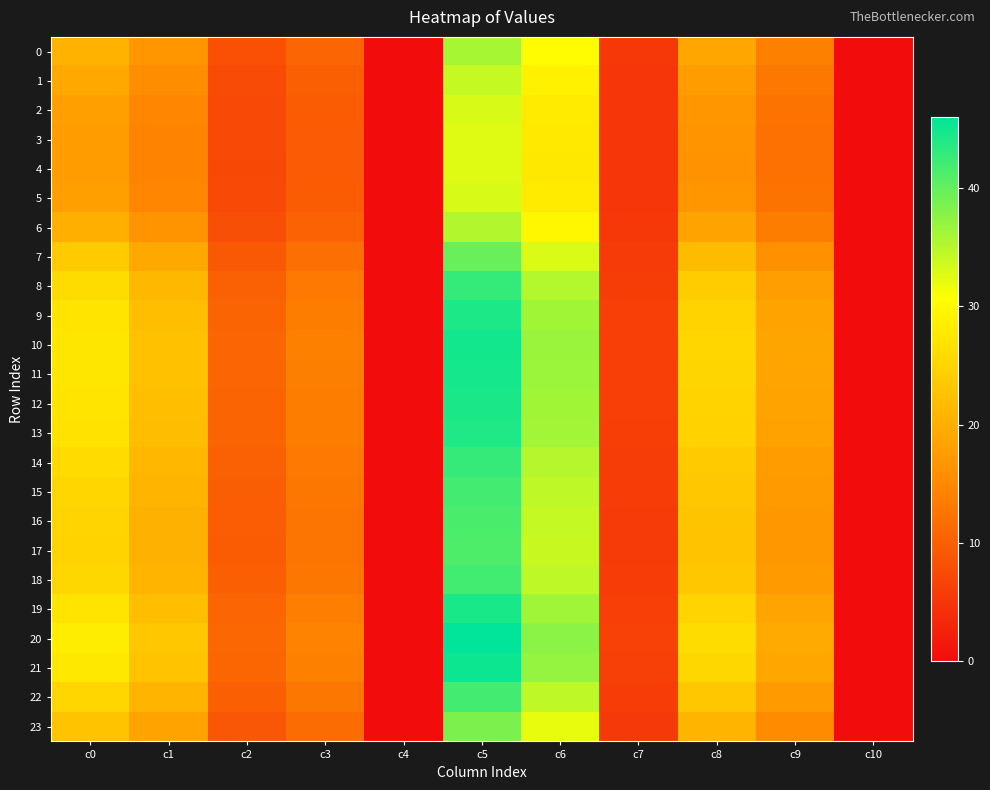

Reading left to right, list all the values displayed in this chart.

0: c0=20.6	c1=16.7	c2=8.2	c3=10.6	c4=0.0	c5=35.9	c6=30.1	c7=5.2	c8=18.9	c9=14.0	c10=0.0
1: c0=19.1	c1=15.5	c2=7.7	c3=10.0	c4=0.0	c5=34.1	c6=28.9	c7=5.1	c8=17.5	c9=12.9	c10=0.0
2: c0=18.1	c1=14.7	c2=7.4	c3=9.6	c4=0.0	c5=33.0	c6=28.1	c7=5.0	c8=16.6	c9=12.4	c10=0.0
3: c0=17.7	c1=14.4	c2=7.3	c3=9.5	c4=0.0	c5=32.6	c6=27.8	c7=5.0	c8=16.3	c9=12.2	c10=0.0
4: c0=17.6	c1=14.3	c2=7.3	c3=9.4	c4=0.0	c5=32.5	c6=27.7	c7=5.0	c8=16.2	c9=12.1	c10=0.0
5: c0=18.1	c1=14.7	c2=7.4	c3=9.6	c4=0.0	c5=33.0	c6=28.1	c7=5.0	c8=16.6	c9=12.4	c10=0.0
6: c0=20.0	c1=16.3	c2=8.0	c3=10.4	c4=0.0	c5=35.3	c6=29.7	c7=5.2	c8=18.4	c9=13.6	c10=0.0
7: c0=23.6	c1=19.2	c2=9.2	c3=11.9	c4=0.0	c5=39.6	c6=32.9	c7=5.5	c8=21.6	c9=16.0	c10=0.0
8: c0=26.0	c1=21.2	c2=10.2	c3=13.1	c4=0.0	c5=42.8	c6=35.2	c7=5.9	c8=23.8	c9=17.7	c10=0.0
9: c0=27.0	c1=22.1	c2=10.6	c3=13.6	c4=0.0	c5=44.3	c6=36.3	c7=6.1	c8=24.8	c9=18.4	c10=0.0
10: c0=27.4	c1=22.5	c2=10.7	c3=13.8	c4=0.0	c5=44.8	c6=36.7	c7=6.2	c8=25.2	c9=18.7	c10=0.0
11: c0=27.4	c1=22.4	c2=10.7	c3=13.8	c4=0.0	c5=44.7	c6=36.6	c7=6.2	c8=25.1	c9=18.7	c10=0.0
12: c0=27.1	c1=22.2	c2=10.6	c3=13.7	c4=0.0	c5=44.3	c6=36.3	c7=6.1	c8=24.8	c9=18.5	c10=0.0
13: c0=26.9	c1=22.0	c2=10.5	c3=13.6	c4=0.0	c5=44.1	c6=36.1	c7=6.1	c8=24.7	c9=18.3	c10=0.0
14: c0=25.9	c1=21.2	c2=10.1	c3=13.0	c4=0.0	c5=42.7	c6=35.1	c7=5.9	c8=23.8	c9=17.7	c10=0.0
15: c0=25.3	c1=20.7	c2=9.9	c3=12.7	c4=0.0	c5=41.9	c6=34.5	c7=5.8	c8=23.2	c9=17.2	c10=0.0
16: c0=24.9	c1=20.4	c2=9.7	c3=12.5	c4=0.0	c5=41.4	c6=34.2	c7=5.7	c8=22.9	c9=17.0	c10=0.0
17: c0=24.8	c1=20.3	c2=9.7	c3=12.5	c4=0.0	c5=41.3	c6=34.0	c7=5.7	c8=22.8	c9=16.9	c10=0.0
18: c0=25.4	c1=20.7	c2=9.9	c3=12.8	c4=0.0	c5=42.0	c6=34.6	c7=5.8	c8=23.3	c9=17.3	c10=0.0
19: c0=27.2	c1=22.2	c2=10.6	c3=13.7	c4=0.0	c5=44.4	c6=36.4	c7=6.1	c8=24.9	c9=18.5	c10=0.0
20: c0=28.3	c1=23.2	c2=11.1	c3=14.3	c4=0.0	c5=46.0	c6=37.6	c7=6.4	c8=26.0	c9=19.3	c10=0.0
21: c0=27.7	c1=22.7	c2=10.8	c3=14.0	c4=0.0	c5=45.2	c6=36.9	c7=6.2	c8=25.4	c9=18.9	c10=0.0
22: c0=25.3	c1=20.7	c2=9.9	c3=12.7	c4=0.0	c5=41.9	c6=34.5	c7=5.8	c8=23.2	c9=17.3	c10=0.0
23: c0=22.7	c1=18.5	c2=8.9	c3=11.5	c4=0.0	c5=38.5	c6=32.0	c7=5.4	c8=20.8	c9=15.4	c10=0.0